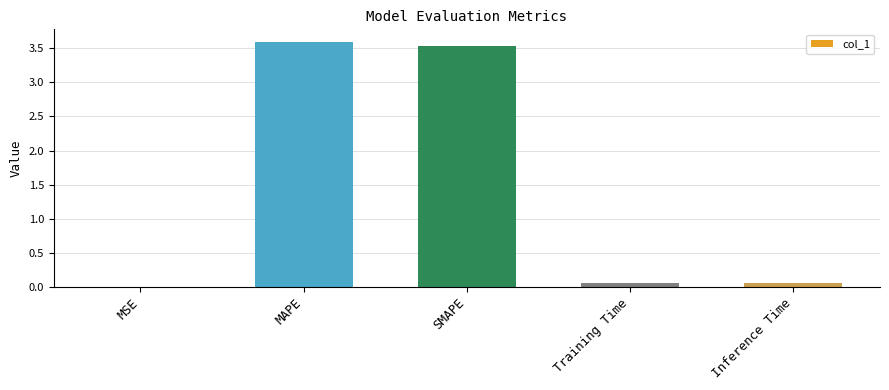

What is the sum of all values?

7.2